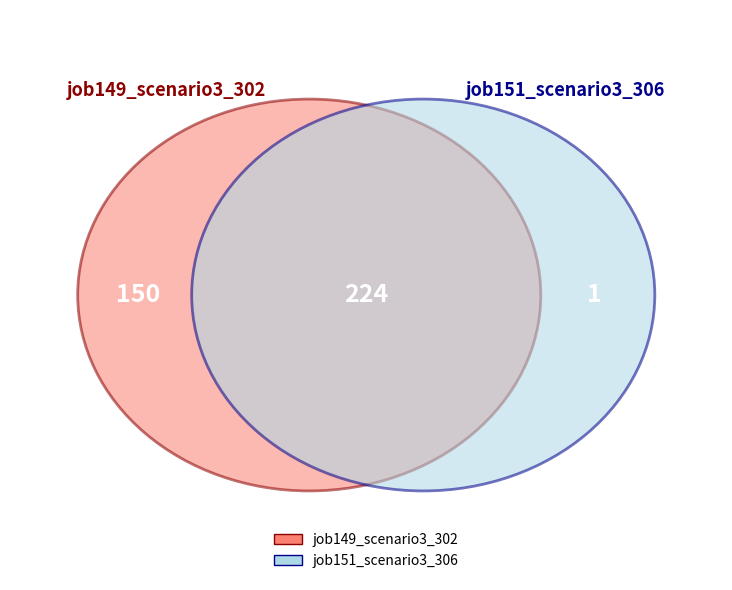

Does B11 account for over 50% of the chart?

No